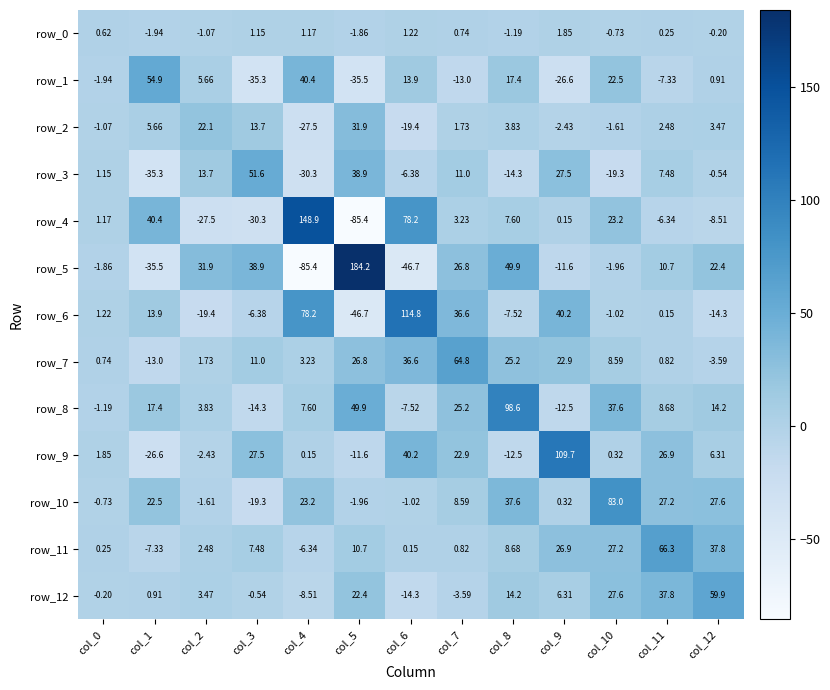

Is the value of row_1 at col_5 greater than the value of row_7 at col_9?

No